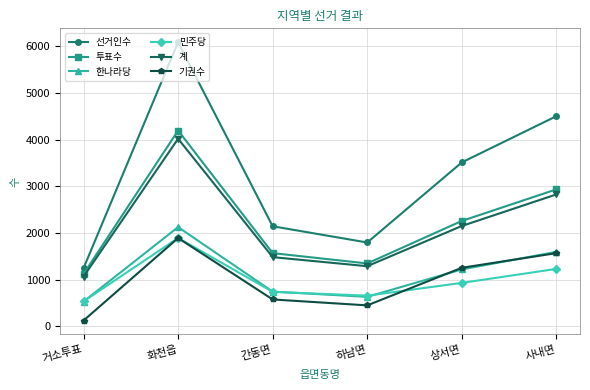

How many interior local valleys does the 기권수 series have?

1